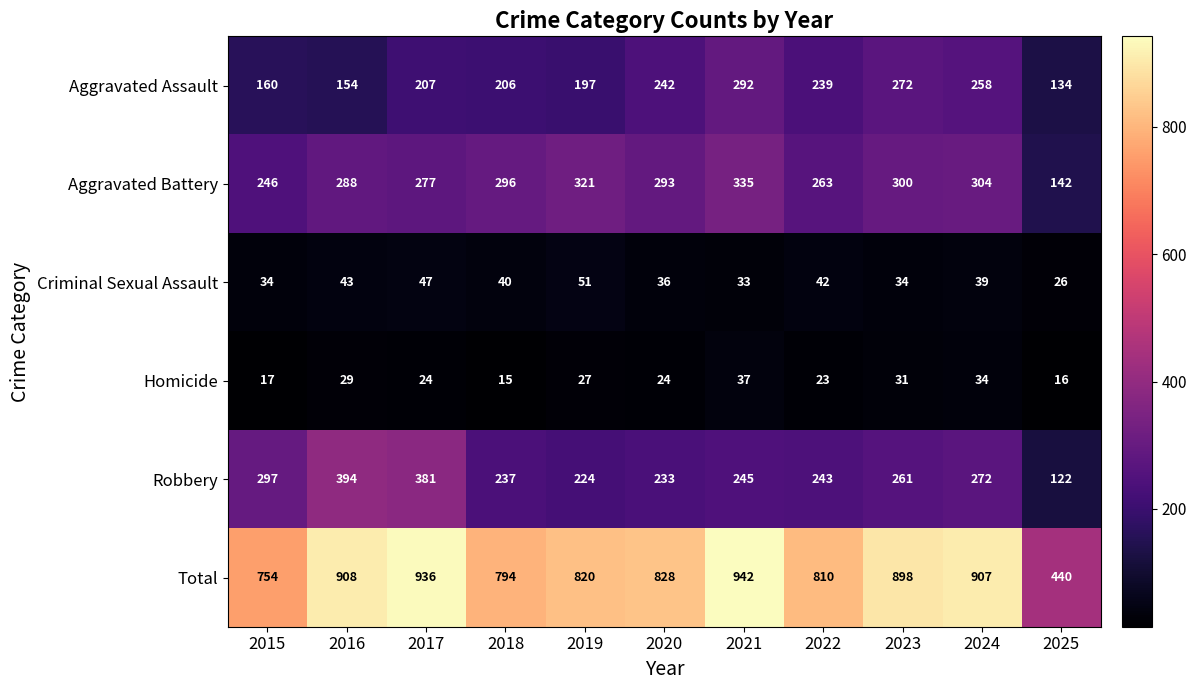

Which series has the largest total across all categories?

Total